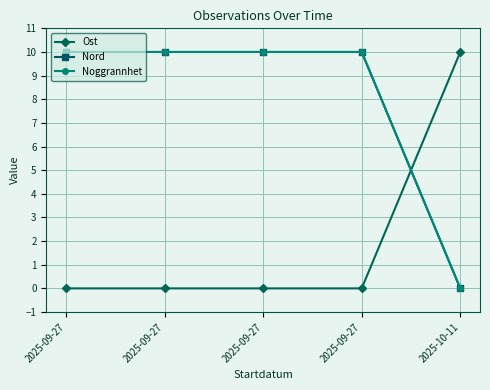

What are all the series names shown in the legend?

Ost, Nord, Noggrannhet